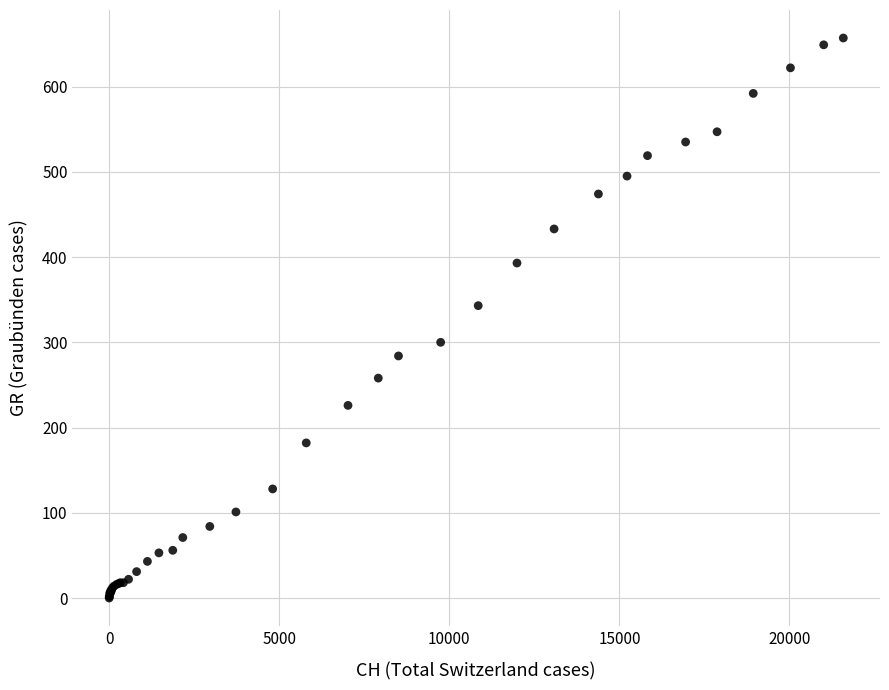

What Y value in the scatter plot is closest to 328?

343